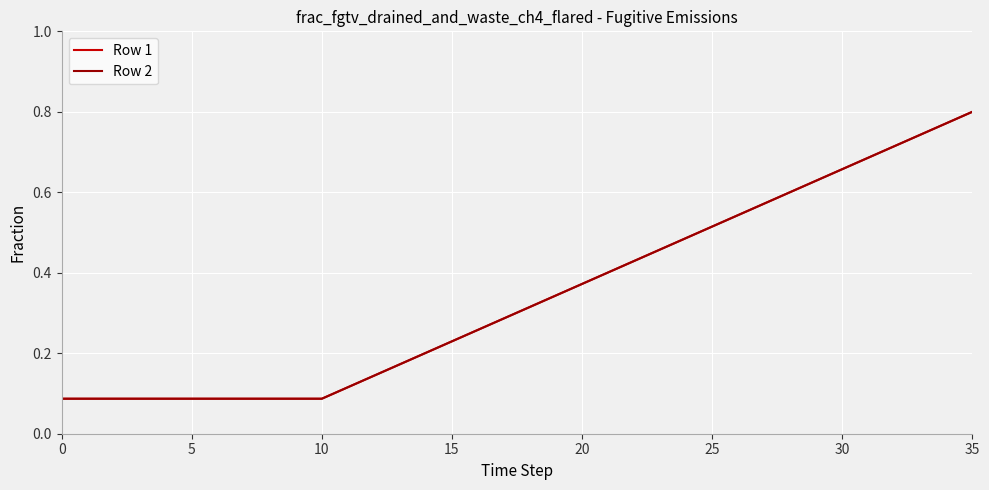

What is the value of the Row 1 point at the 29th from the left?

0.6